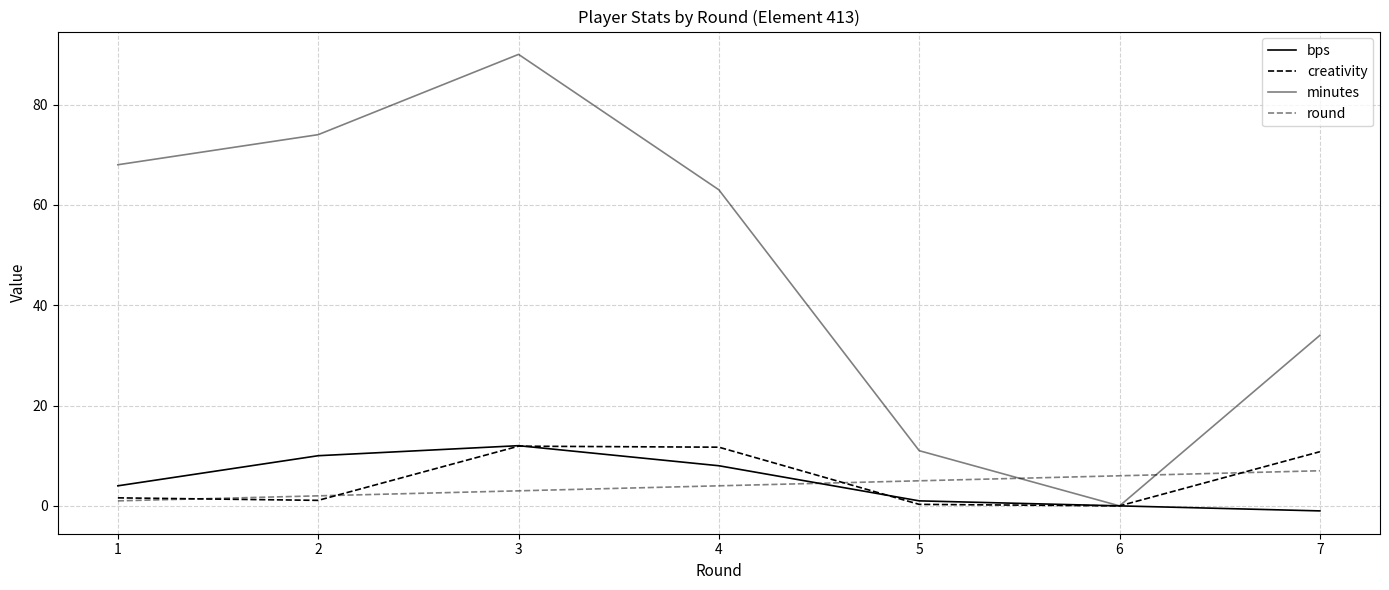

At how many categories does at least one series exceed 22?

5